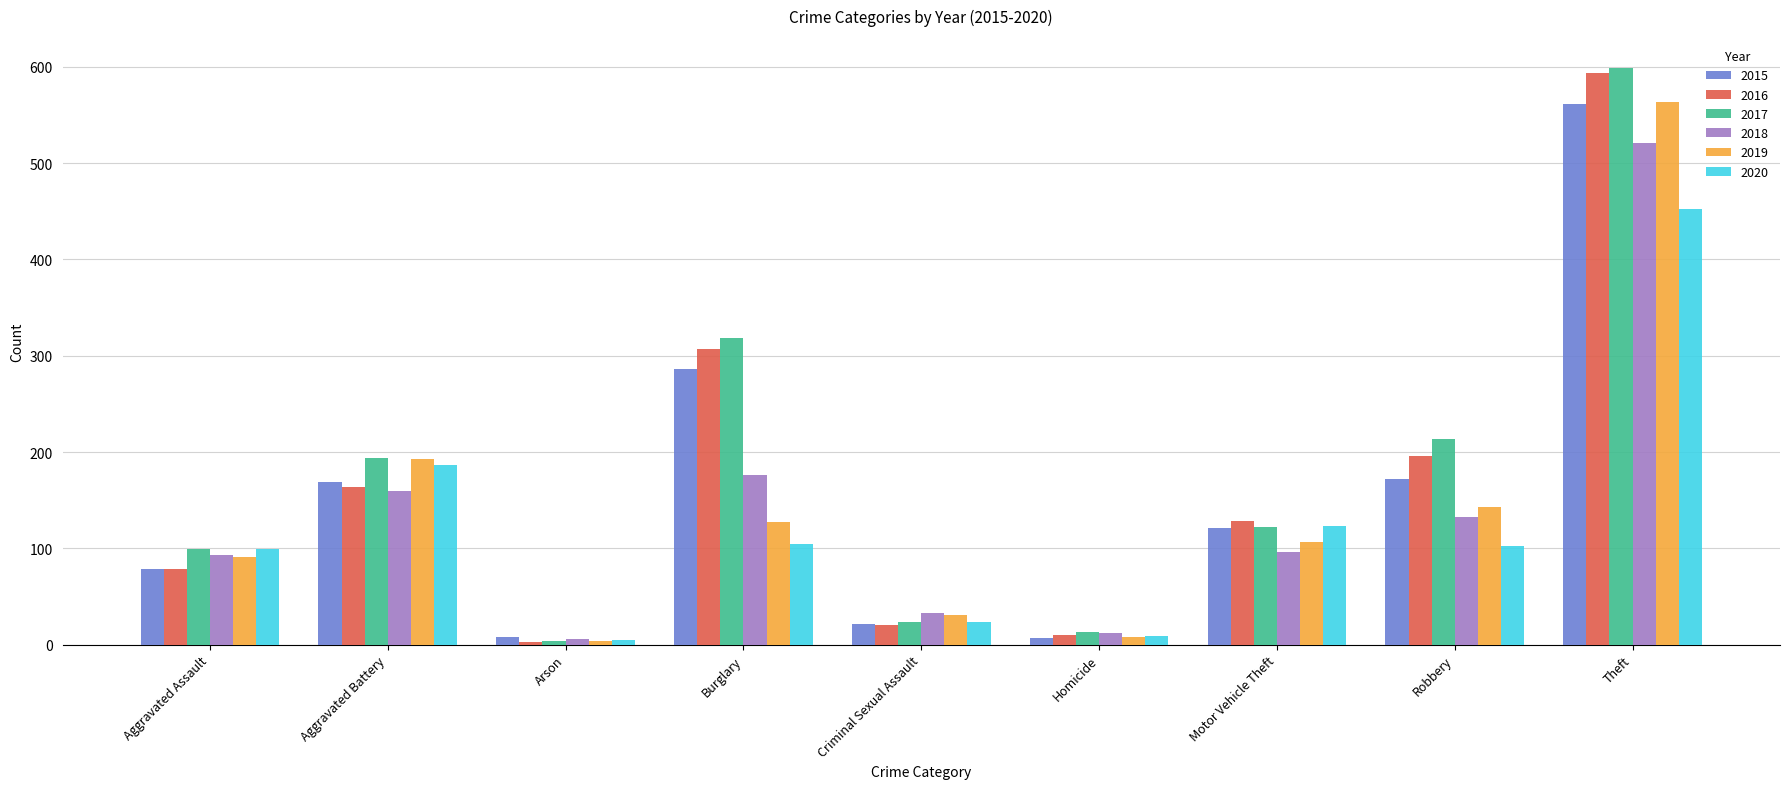

True or false: 2018 has a value of 521 at Theft.

True